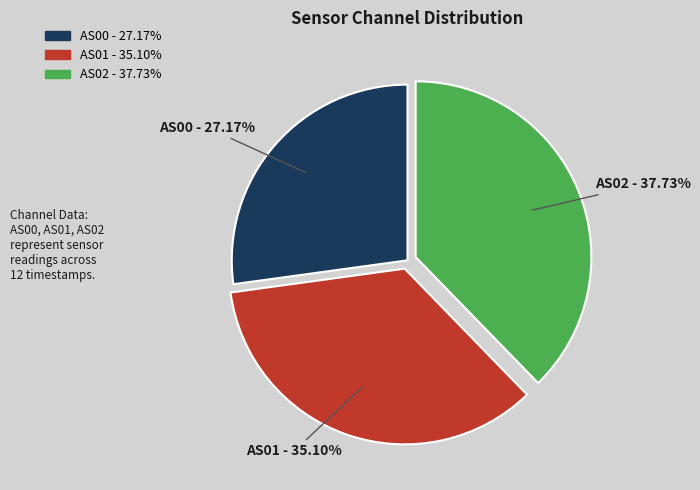

Rank the categories by value from lowest to highest.

AS00, AS01, AS02